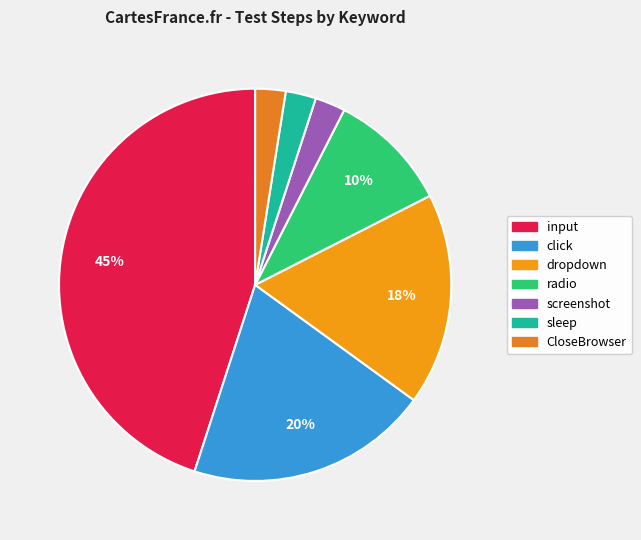

How many slices are in this pie chart?

7